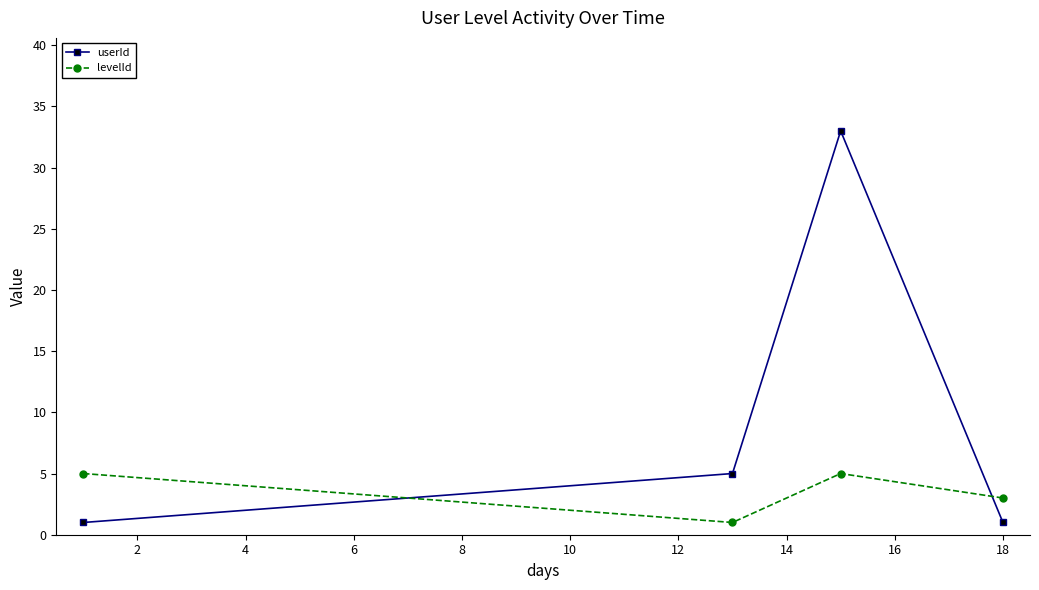

Which series has the largest total across all categories?

userId